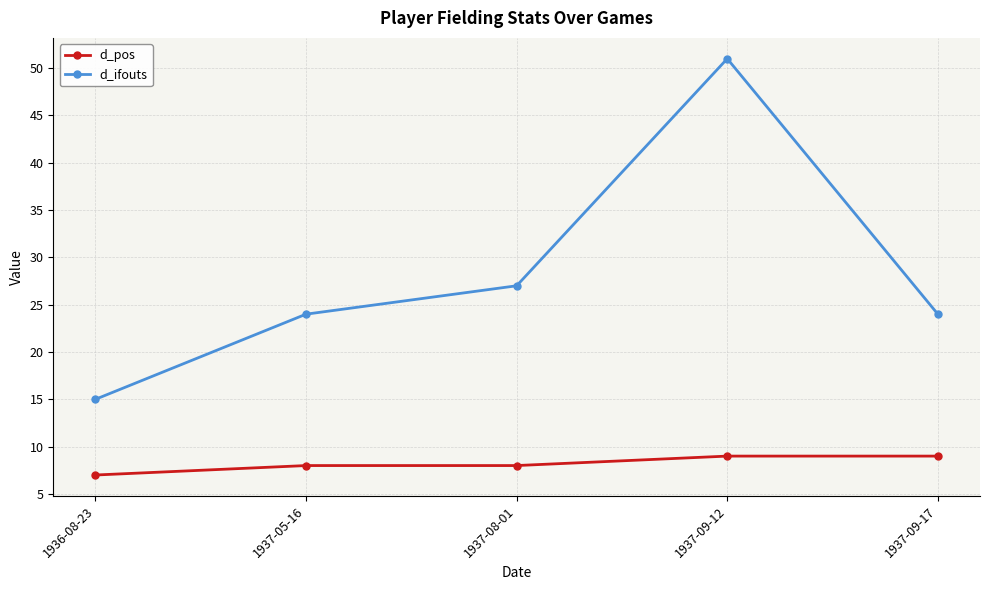

Read the d_pos value at 1937-05-16.

8